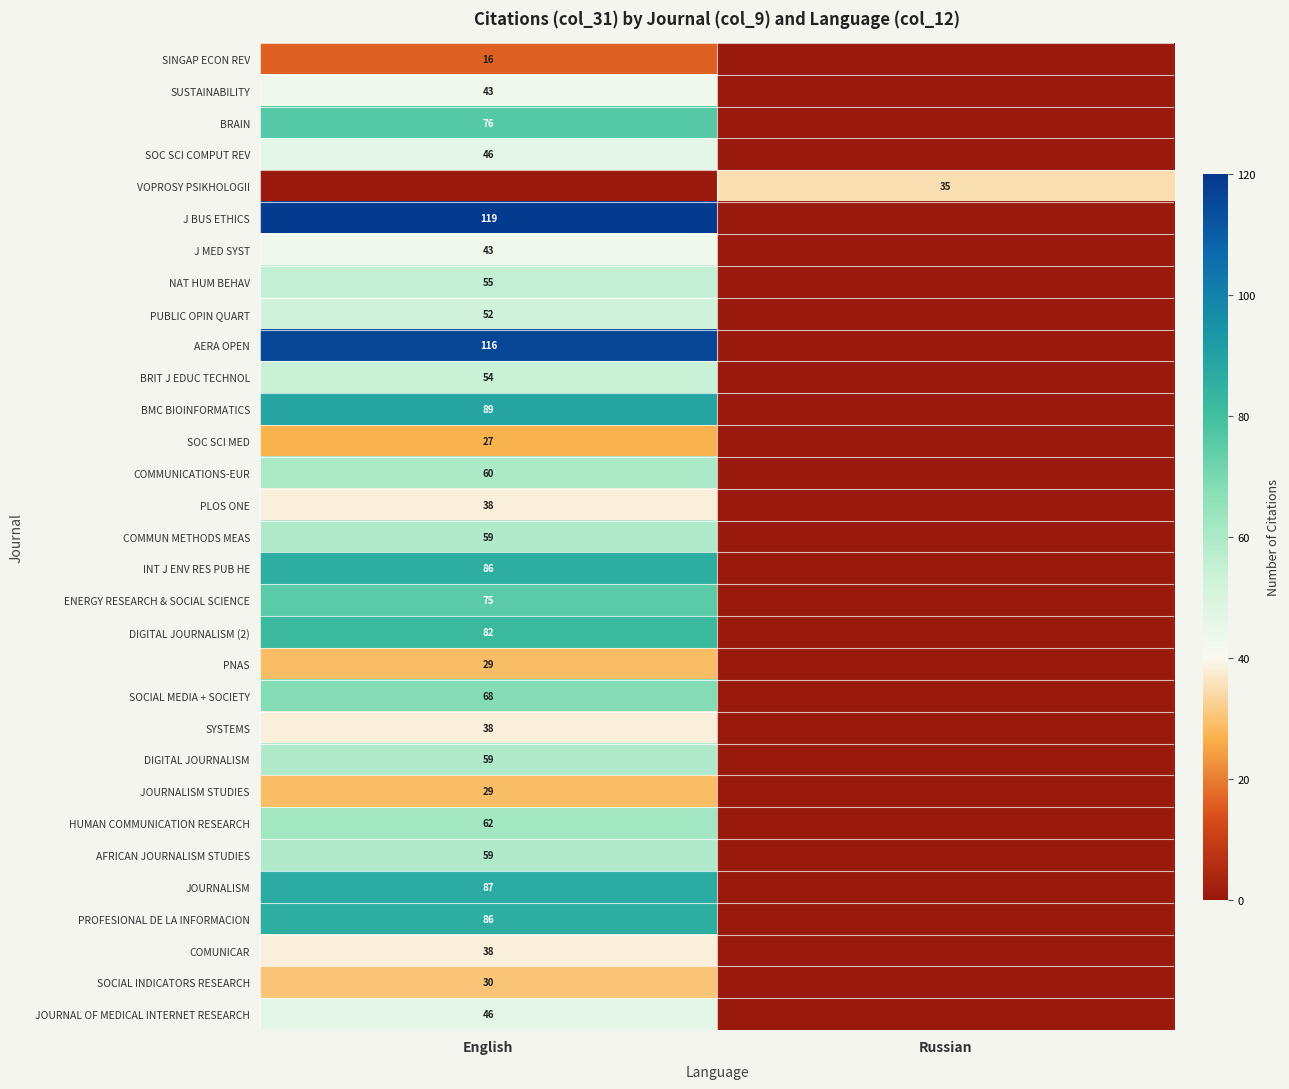

What is the total value across all series at Russian?

35